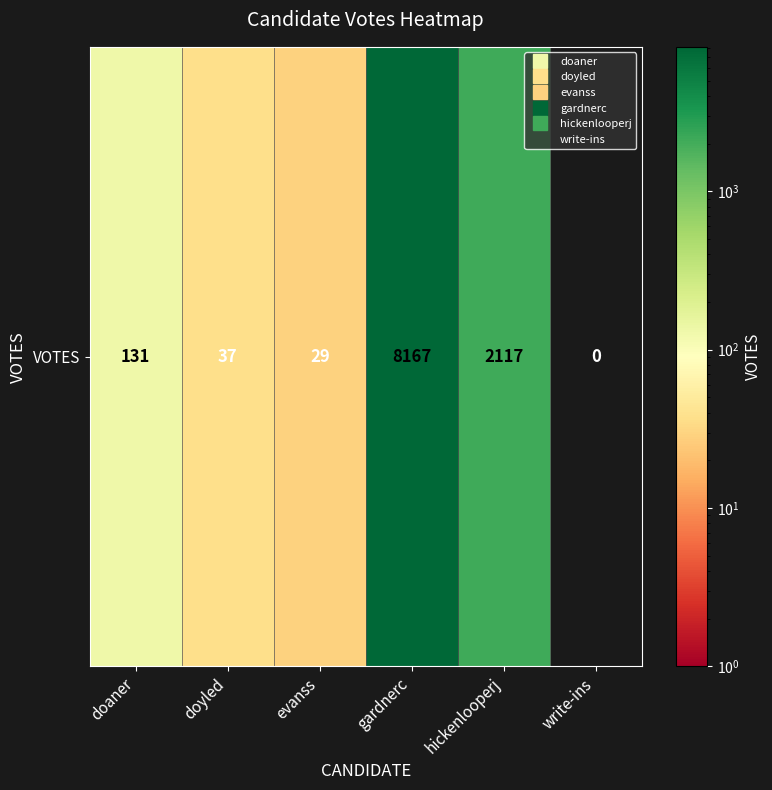

How many values are above zero?

5